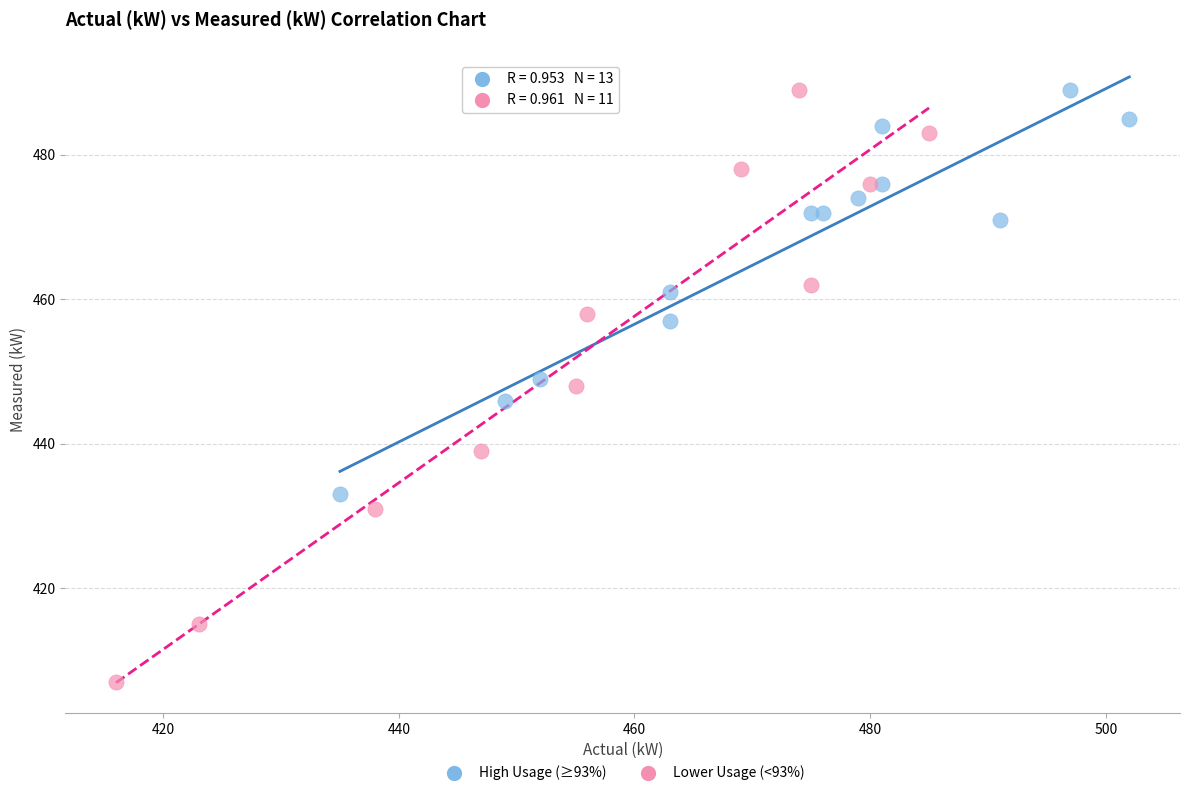

Which series contains the lowest Y value?

Lower Usage (<93%)